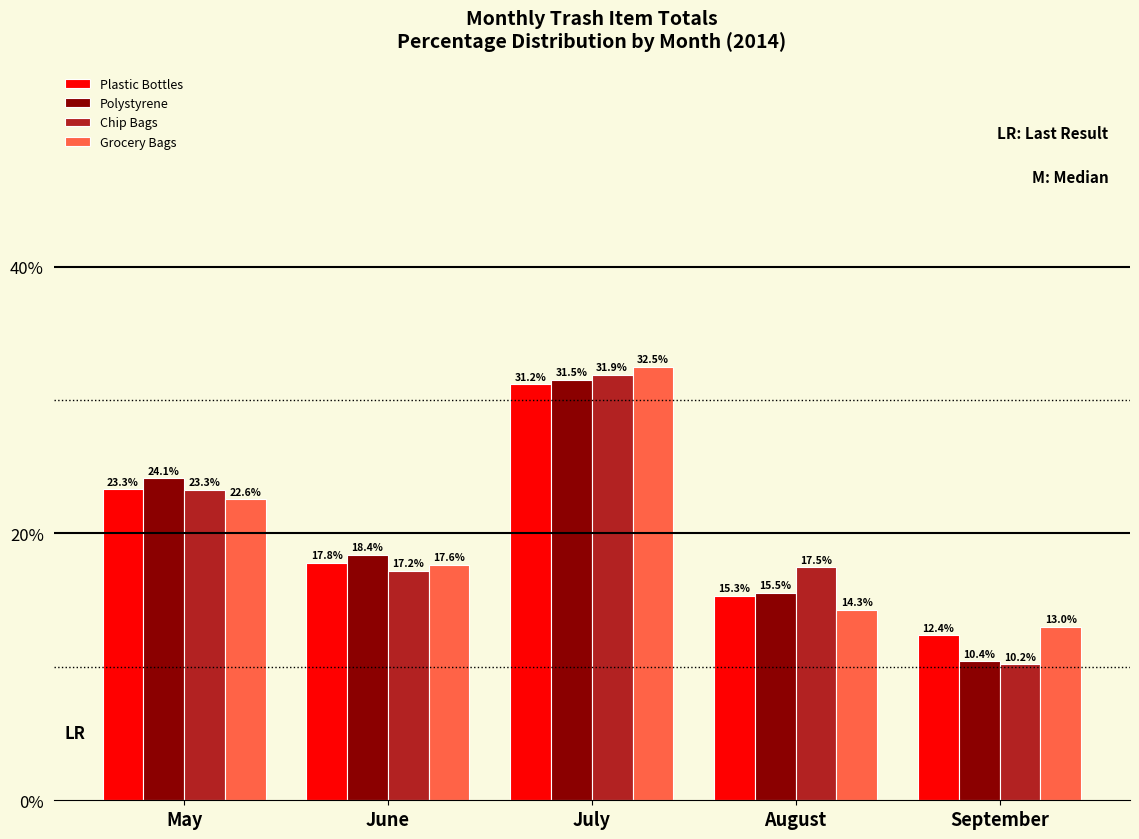

What is the difference between the maximum and minimum values in the Grocery Bags series?

19.5